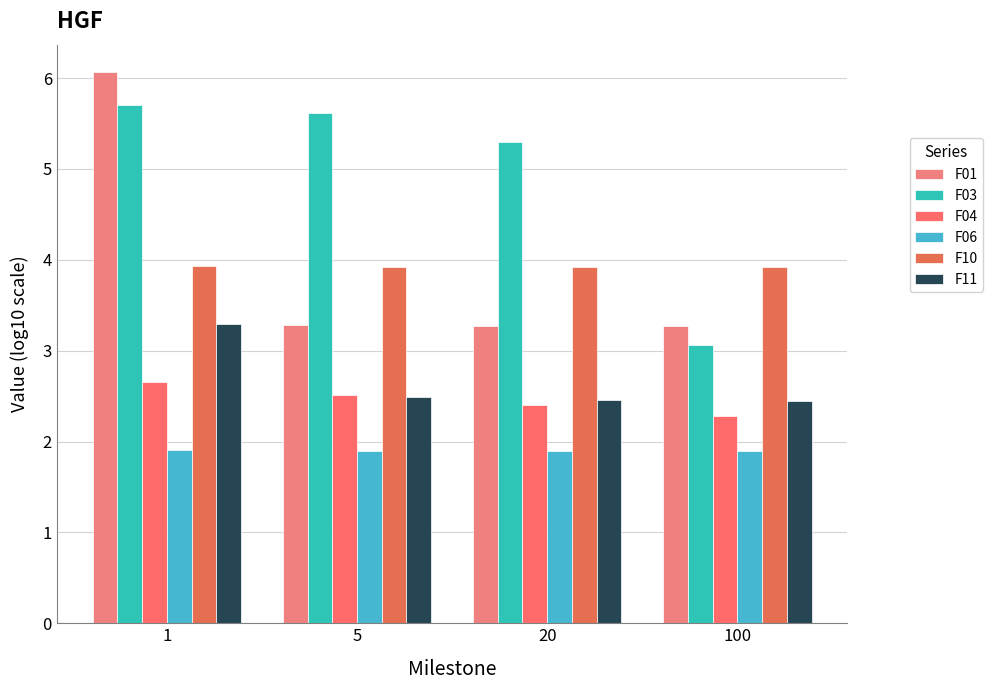

What is the sum of the F03 values at 5 and 1?

11.3